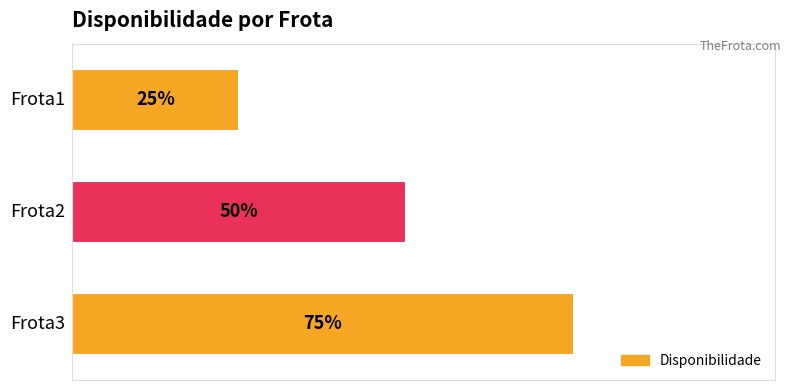

What is the maximum value shown in the chart?

0.8